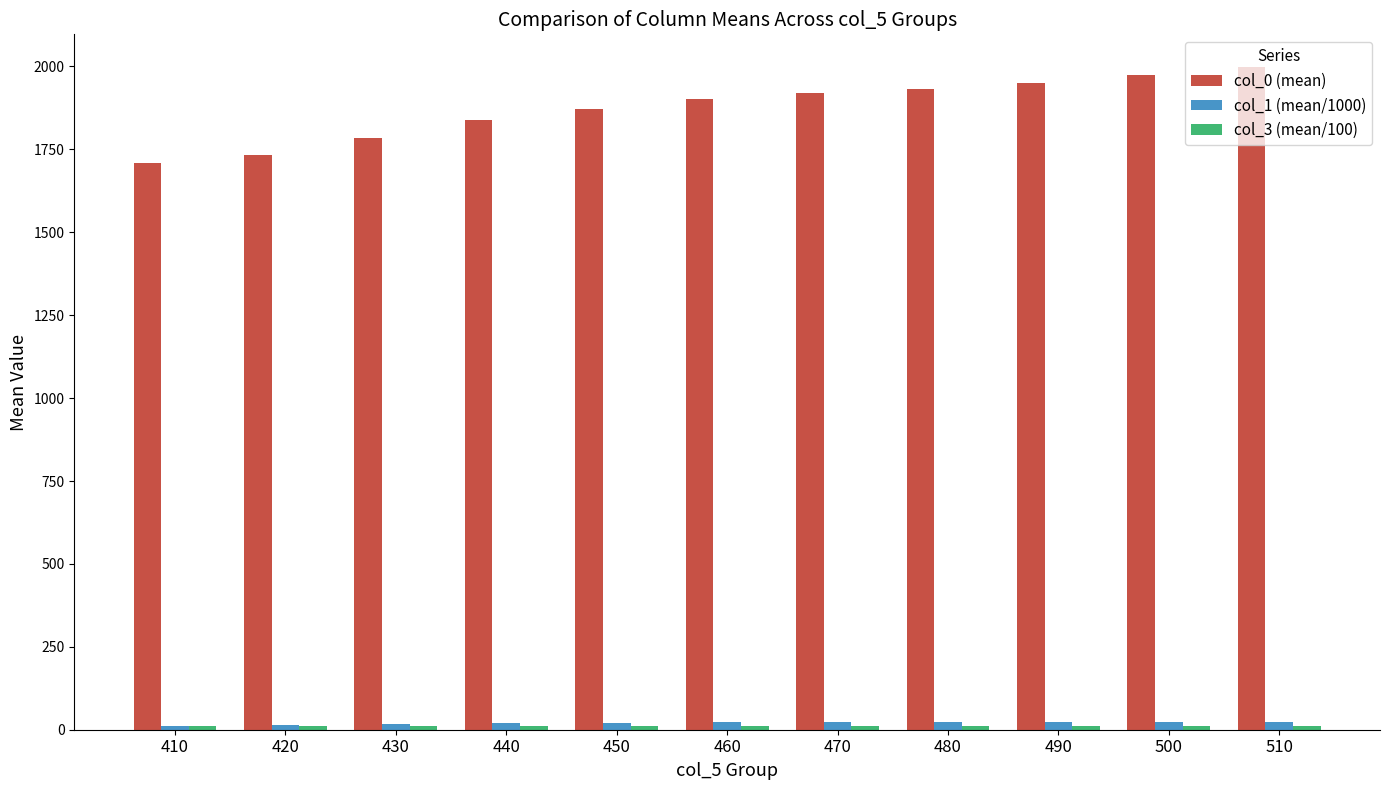

What is the difference between the maximum and minimum values in the col_1 (mean/1000) series?

12.1